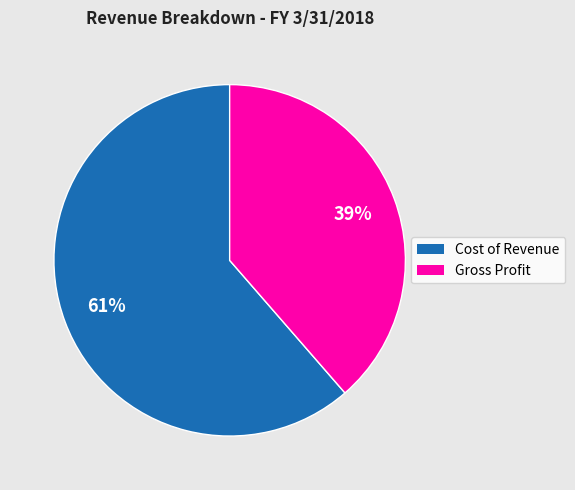

What is the ratio of the value at Gross Profit to the value at Cost of Revenue?

0.6